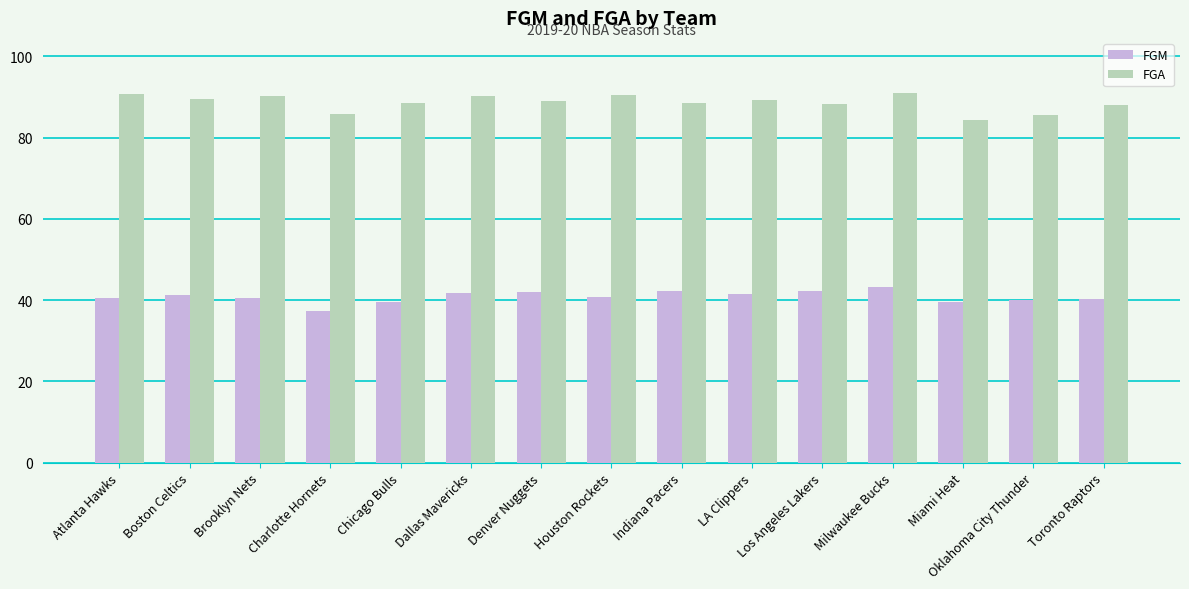

List the series in order of their peak value, lowest first.

FGM, FGA